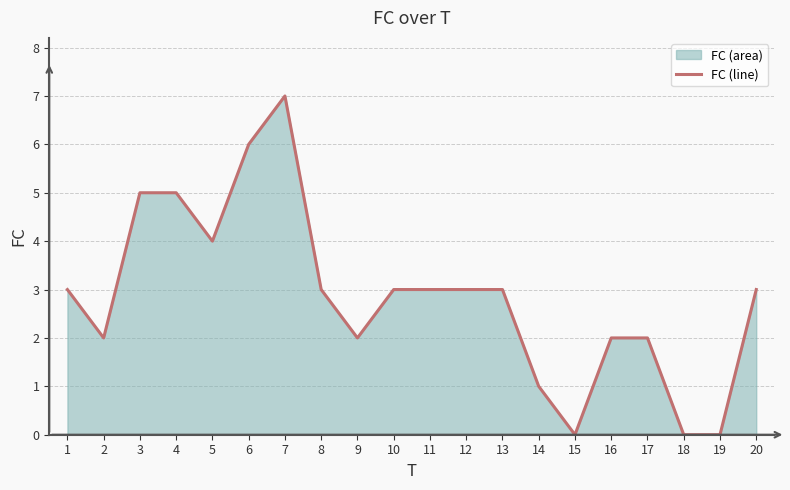

What is the change in value from 8 to 18?

-3